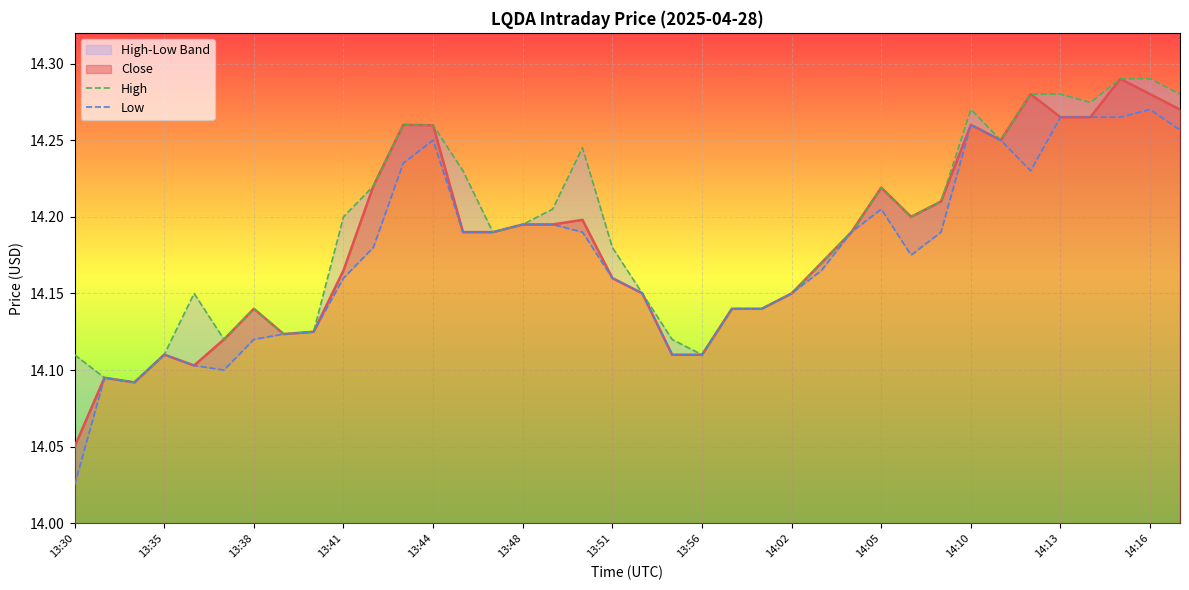

What is the difference between the second highest and second lowest values in the High series?

0.2